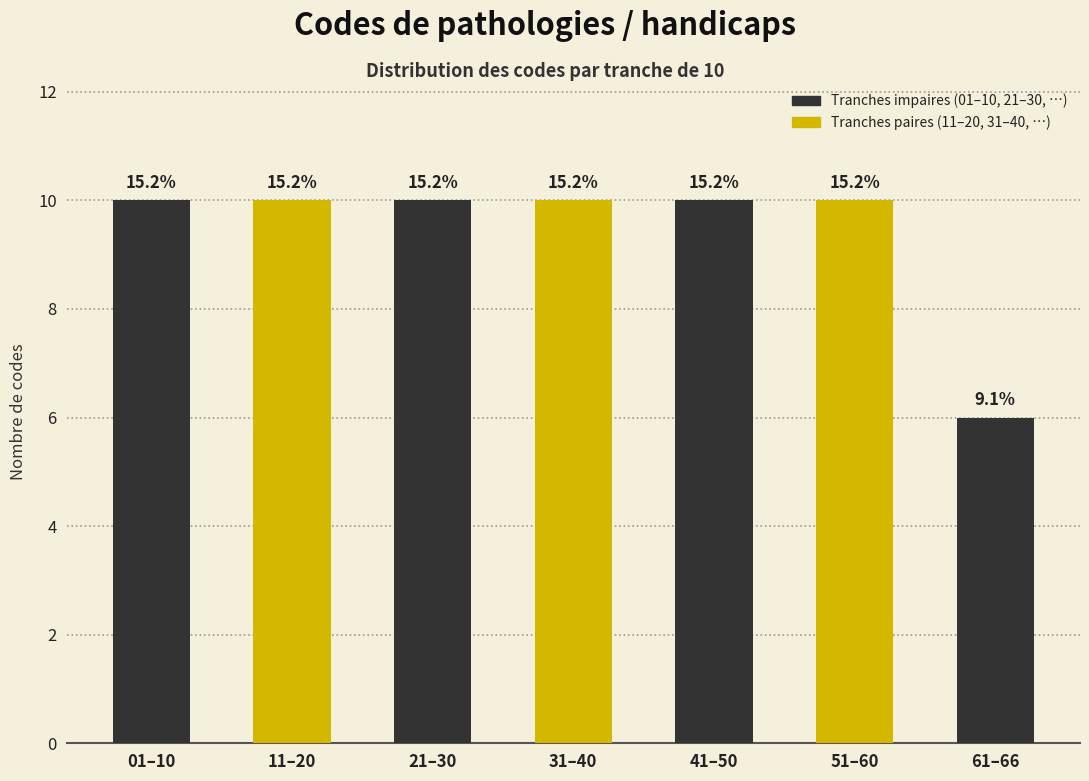

How many bars are there in total?

7